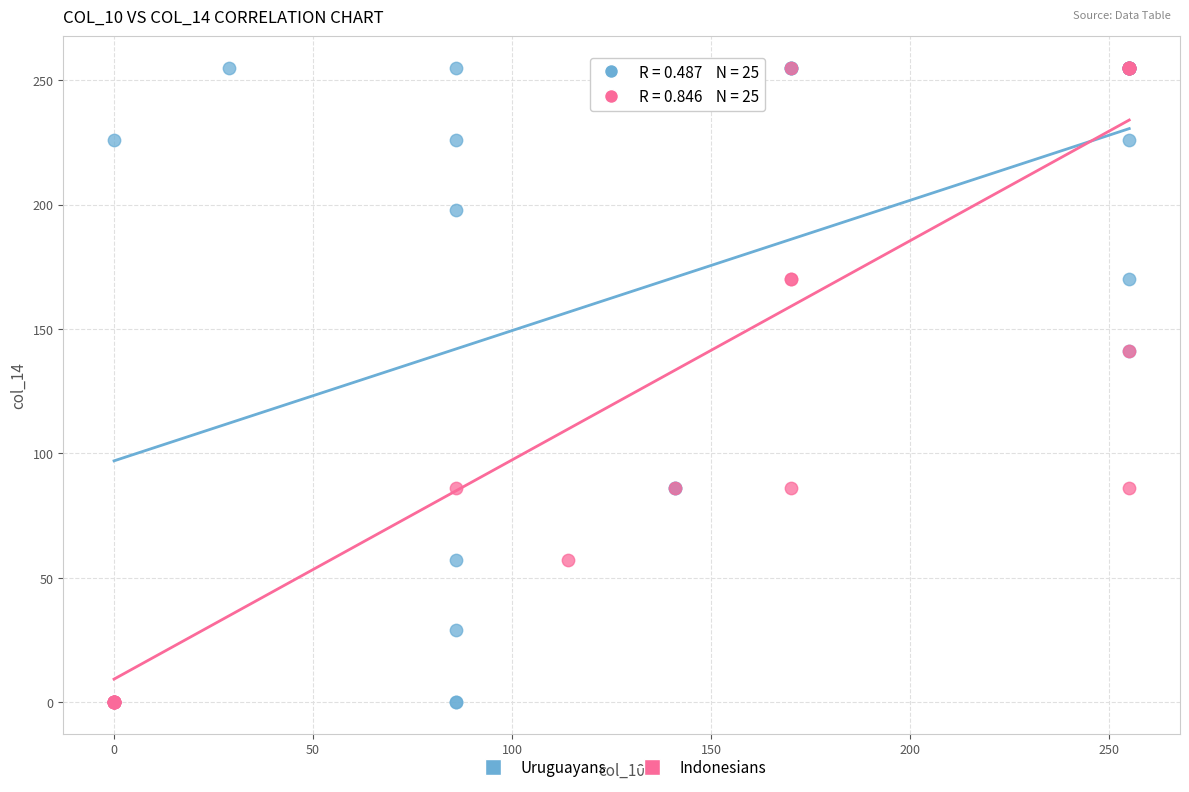

What are all the series names shown in the legend?

Uruguayans, Indonesians